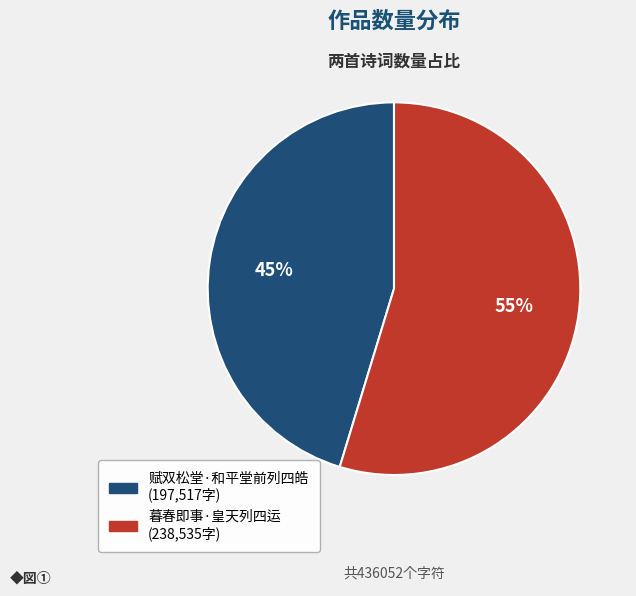

To the nearest percent, what is the average slice percentage?

50%